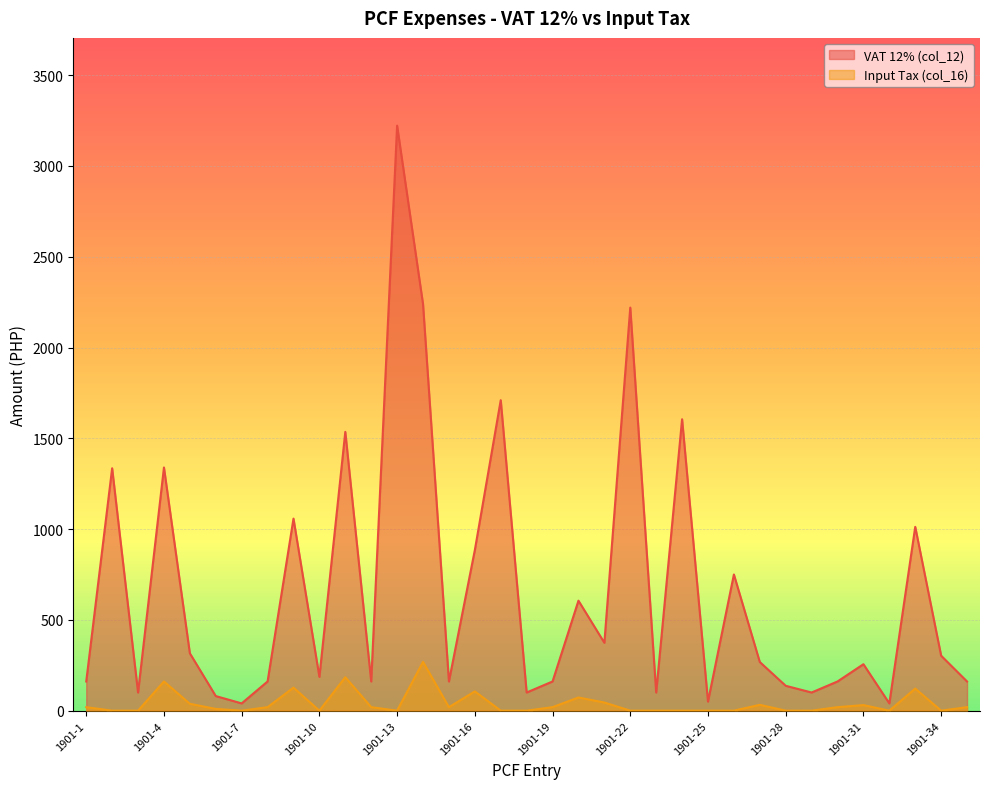

What are all the series names shown in the legend?

VAT 12% (col_12), Input Tax (col_16)